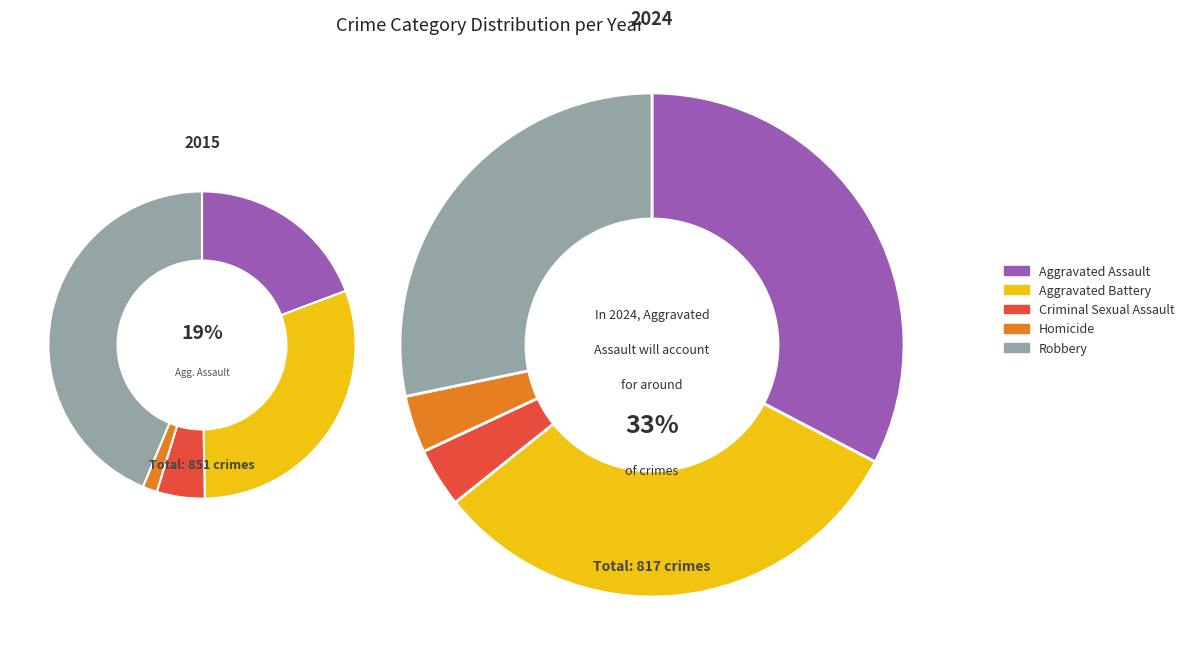

What percentage is the Homicide slice, to the nearest percent?

2%